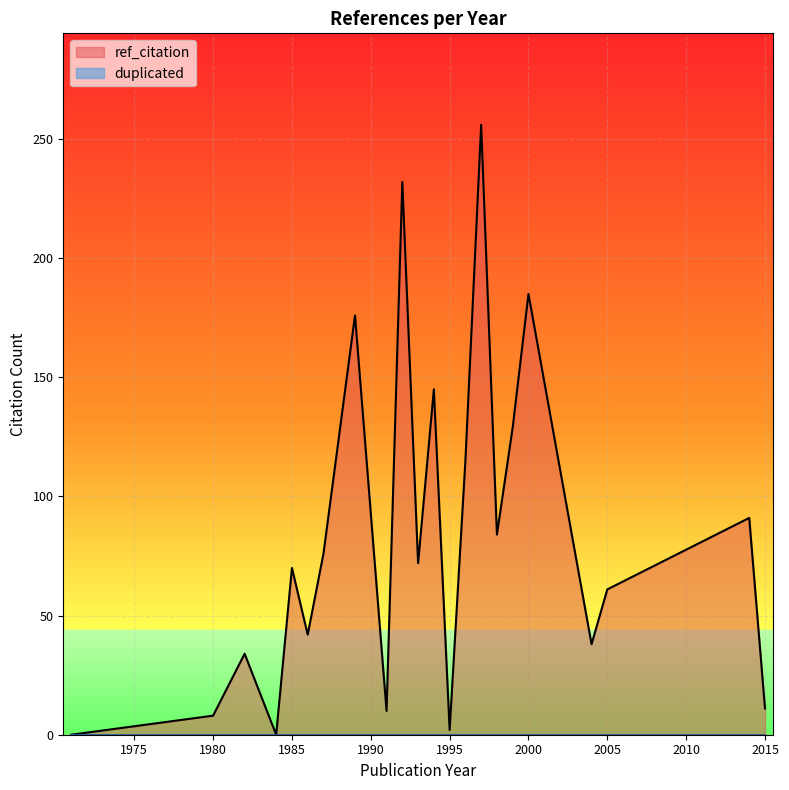

True or false: ref_citation and duplicated intersect in this chart.

False